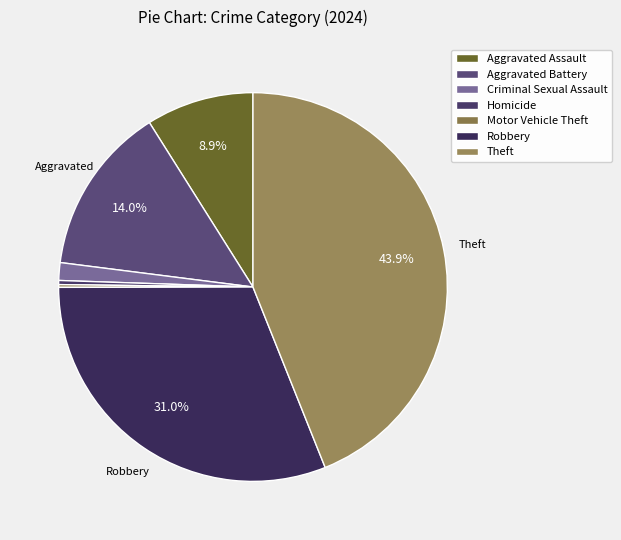

True or false: Robbery accounts for 31% of the total.

True